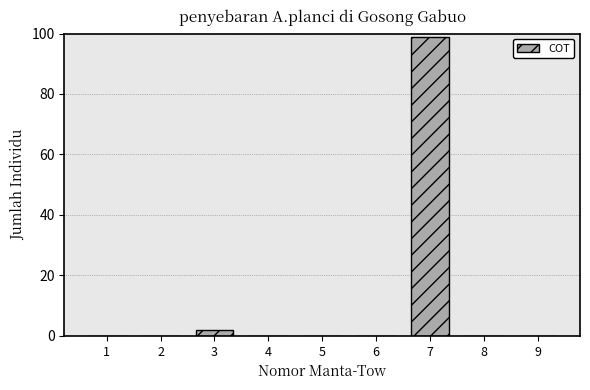

Reading left to right, list all the values displayed in this chart.

1=0	2=0	3=2	4=0	5=0	6=0	7=99	8=0	9=0